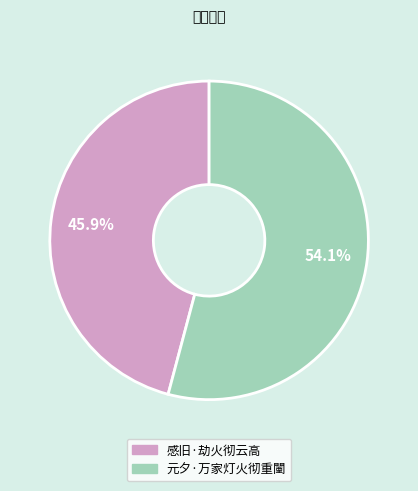

Approximately how many times larger is the value at 感旧·劫火彻云高 compared to 元夕·万家灯火彻重闉?

0.8